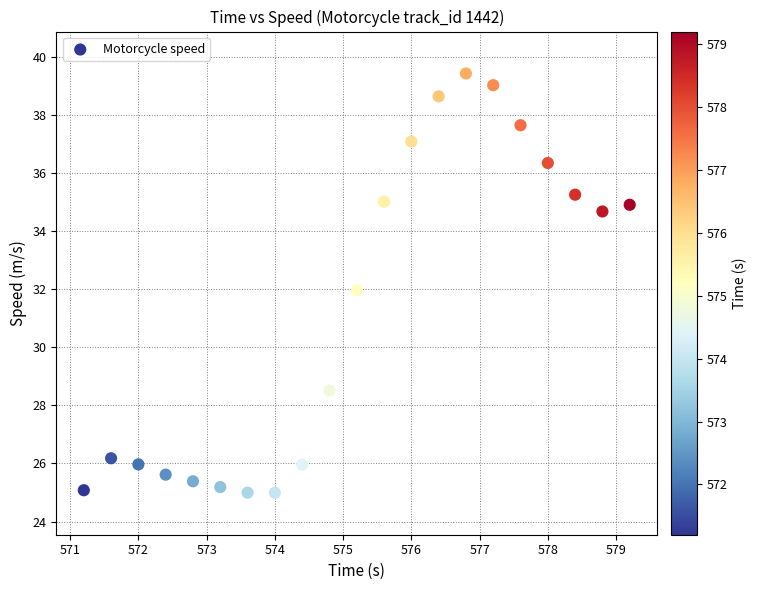

What is the range of X values (max minus min)?

8.0